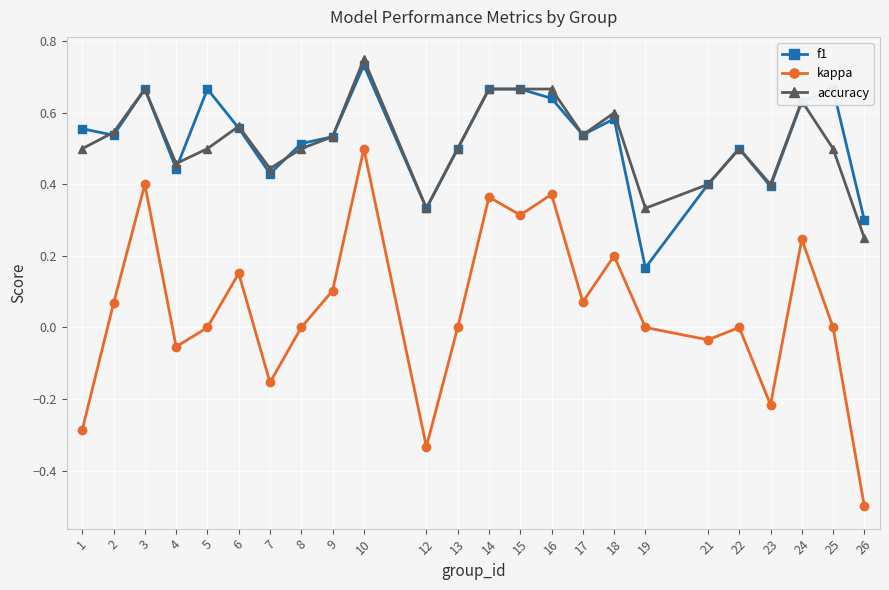

What is the minimum value for kappa?

-0.5